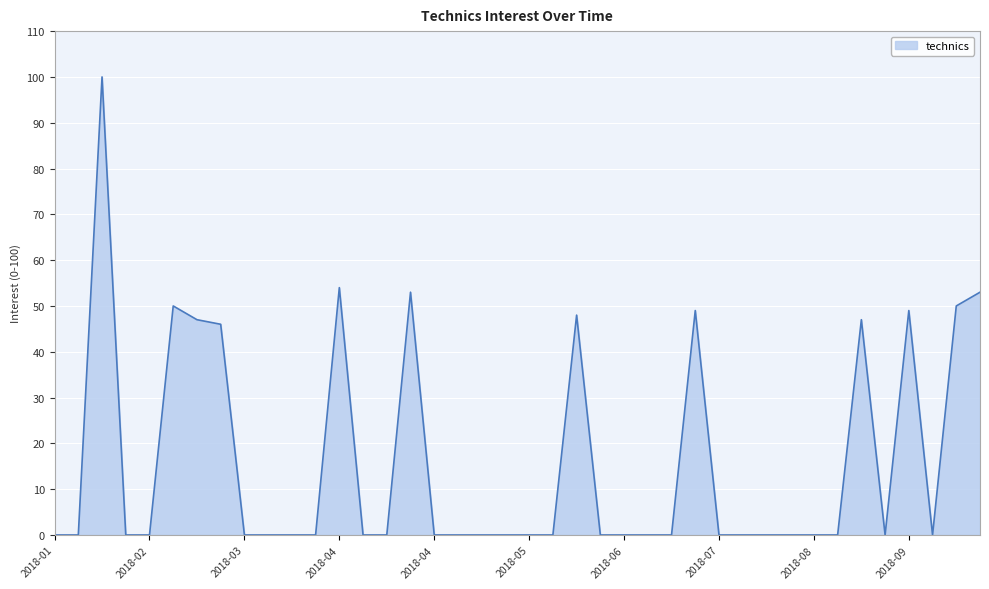

What is the difference between the maximum and minimum values?

100